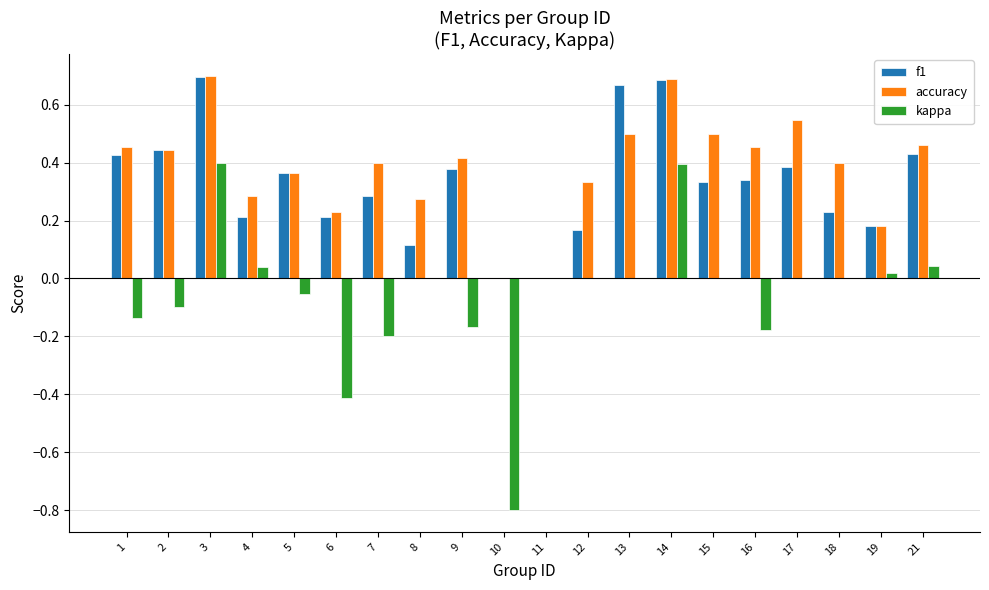

What are all the series names shown in the legend?

f1, accuracy, kappa